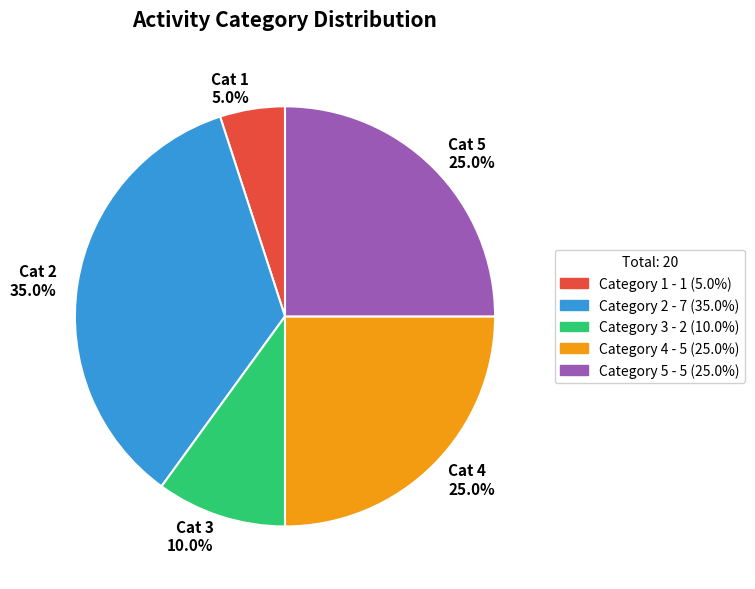

Does any single category account for the majority?

No